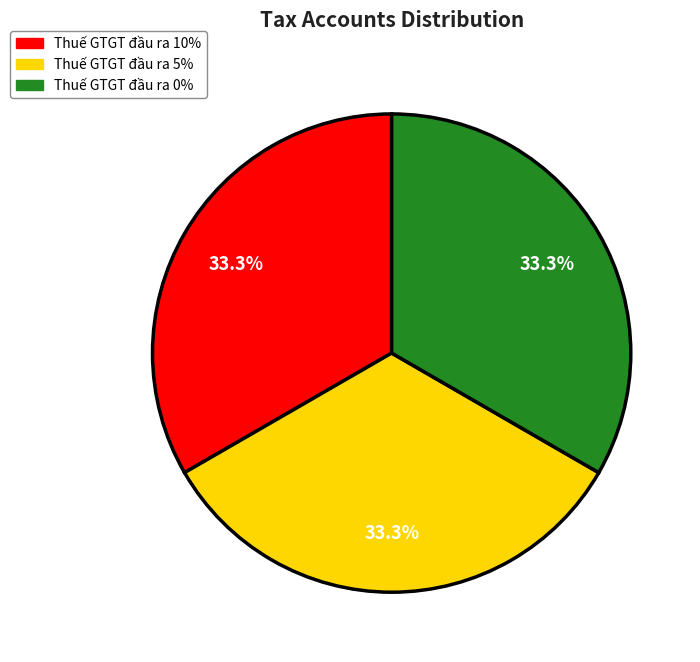

What percentage is NOT represented by Thuế GTGT đầu ra 10%?

66.7%